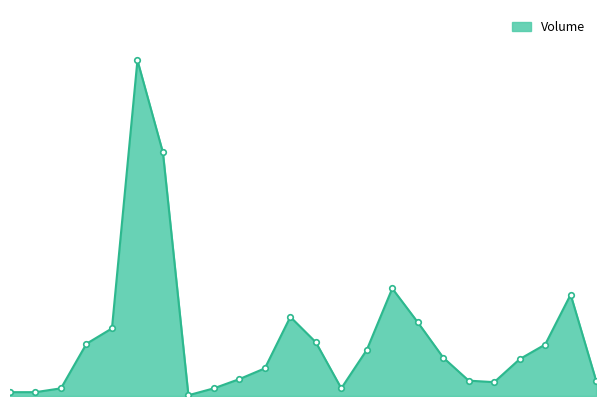

What is the value of the 9th point from the left?

10000